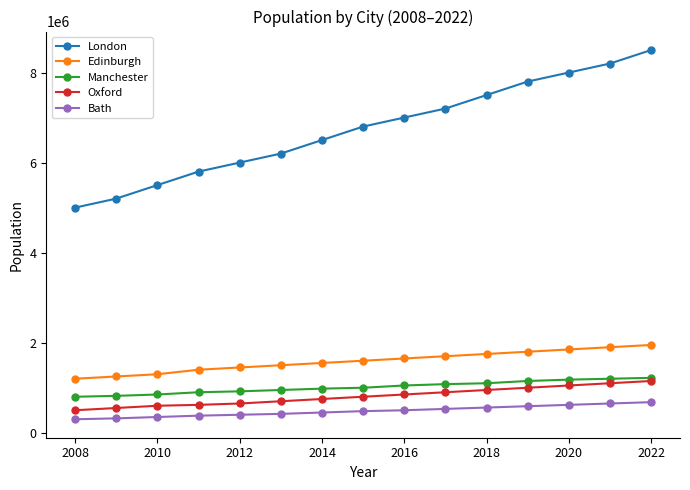

True or false: London has more than 2 points higher than both neighbors.

False